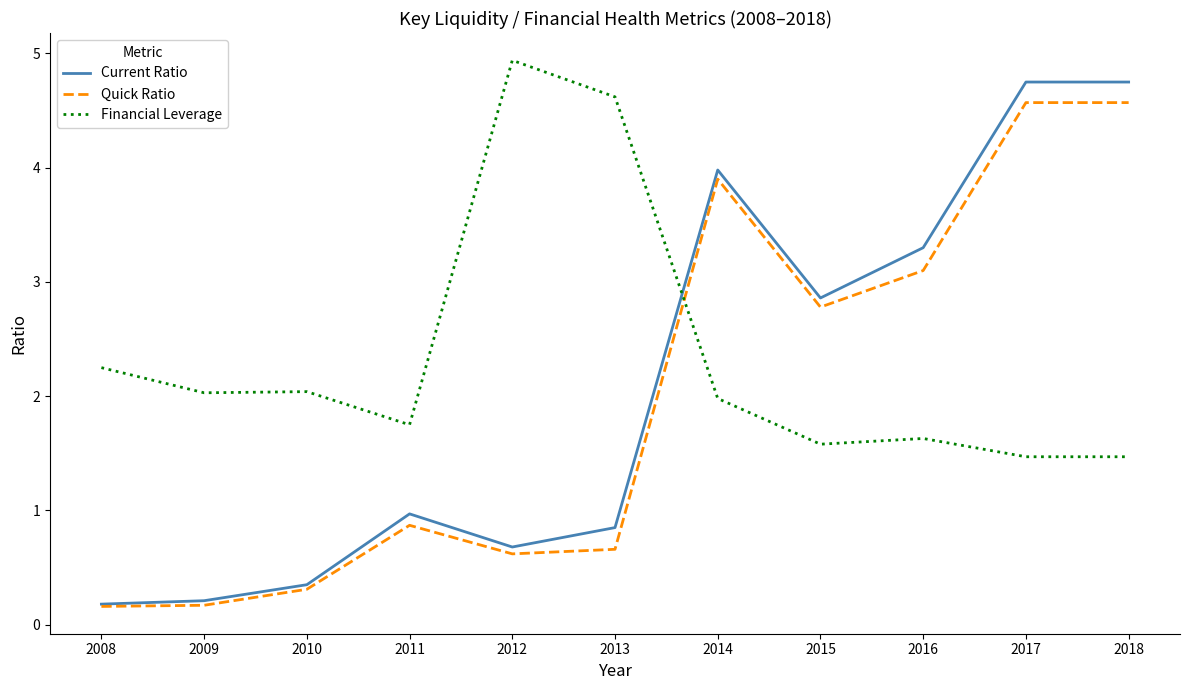

The value of Current Ratio at 2017 is 6.6. True or false?

False